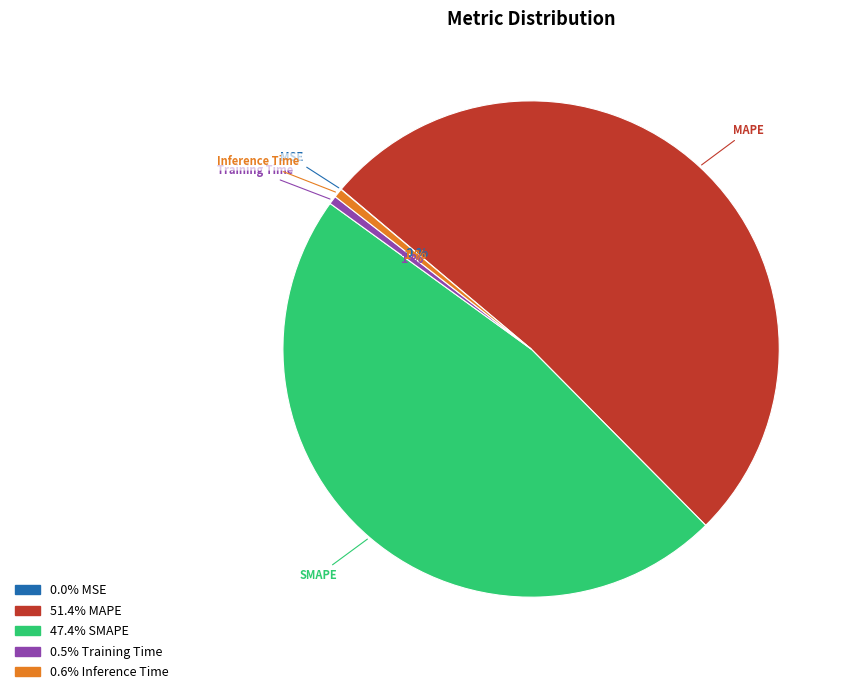

To the nearest percent, what is the difference between the largest and smallest slice percentages?

51%